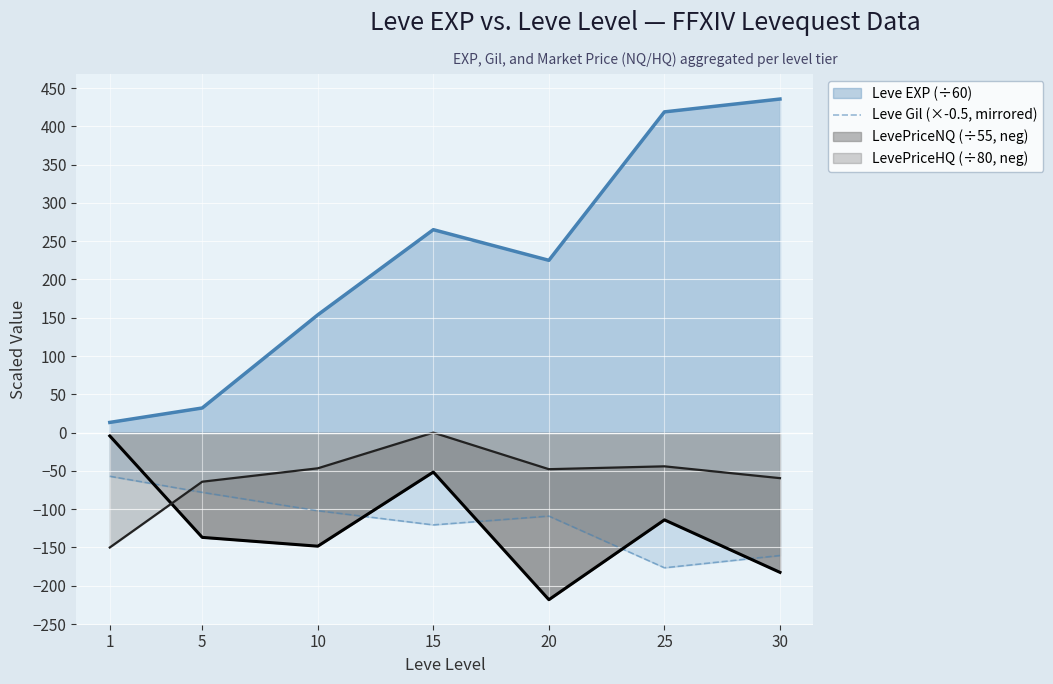

Rank the categories by value from highest to lowest.

1, 5, 10, 20, 15, 30, 25